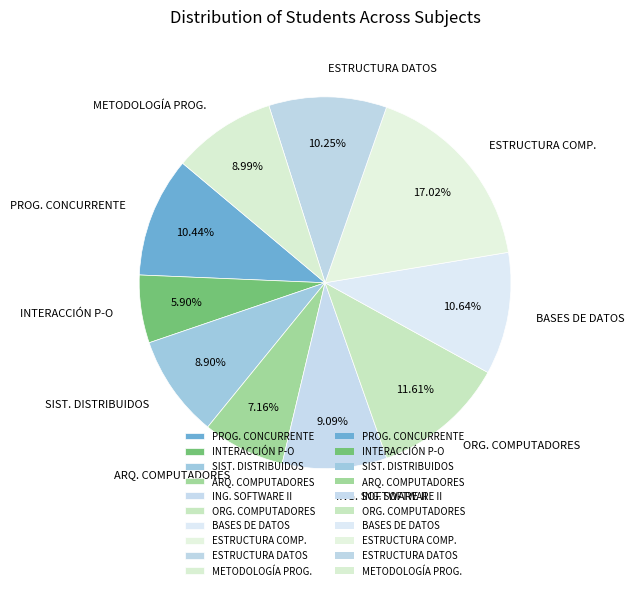

Is there a majority slice in this chart?

No